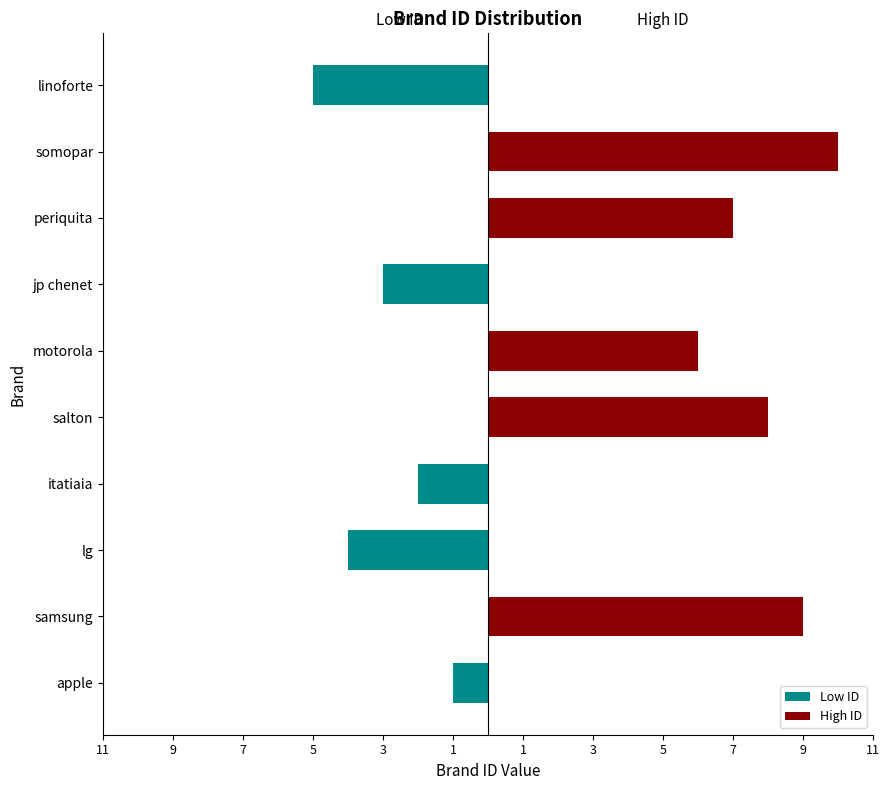

What is the greatest value displayed?

10